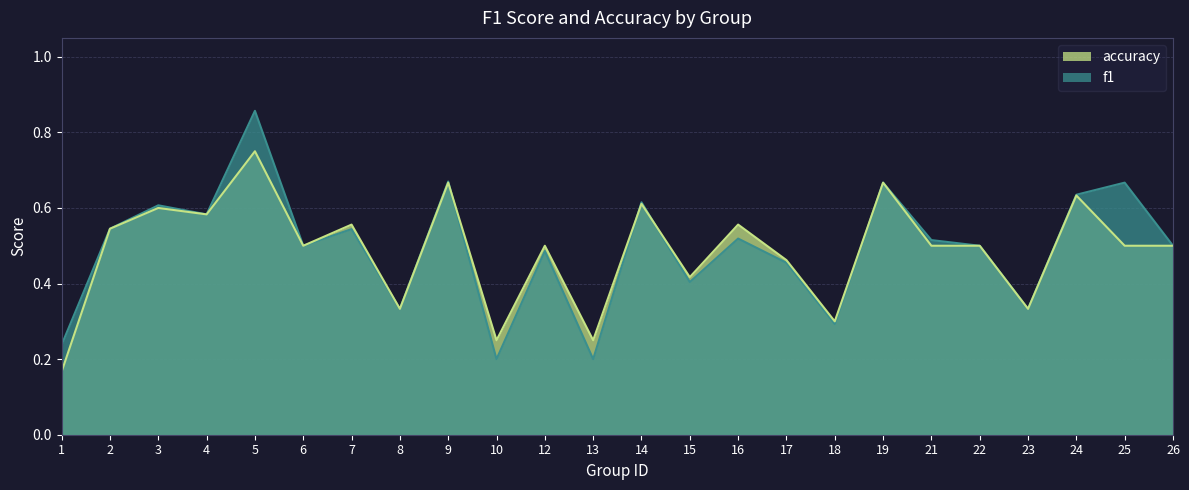

What is the minimum value for f1?

0.2